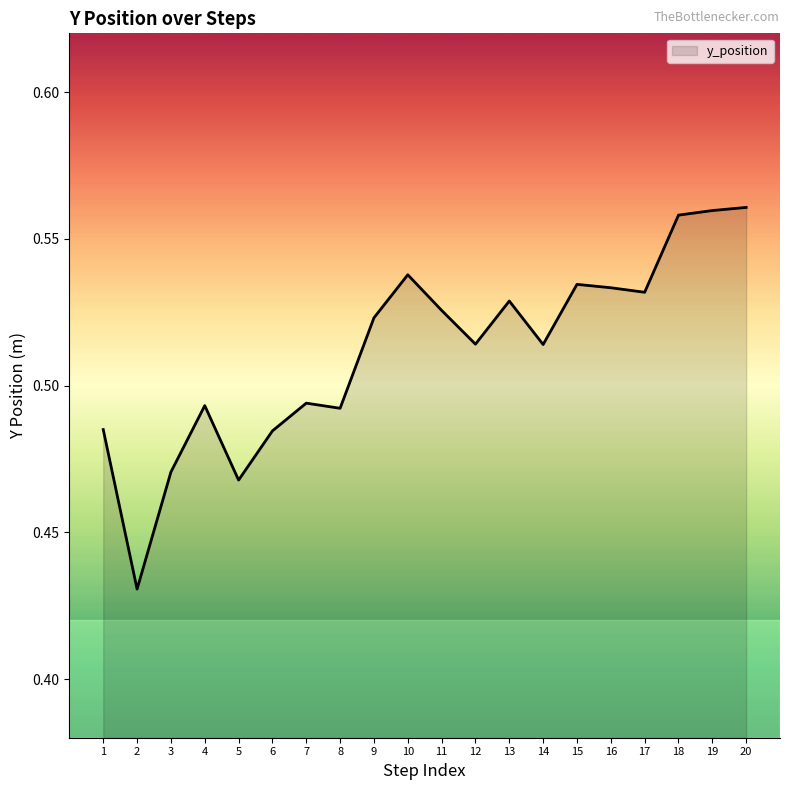

Which has a higher value, 6 or 20?

20